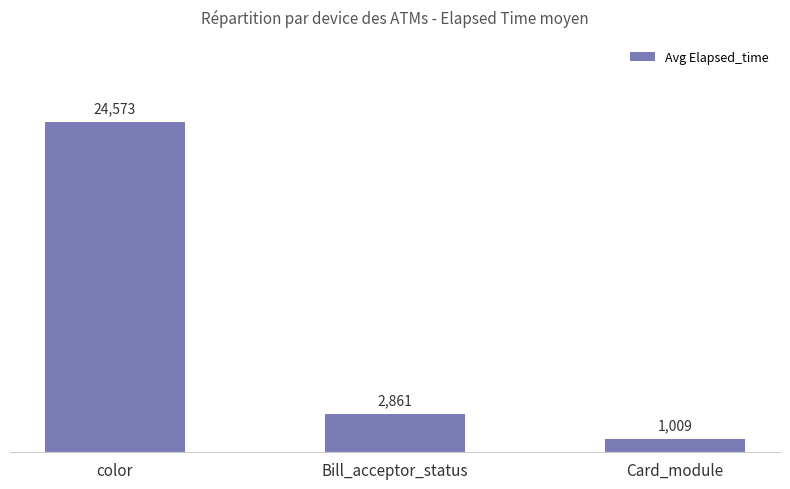

Which category has the lowest value across all series?

Card_module